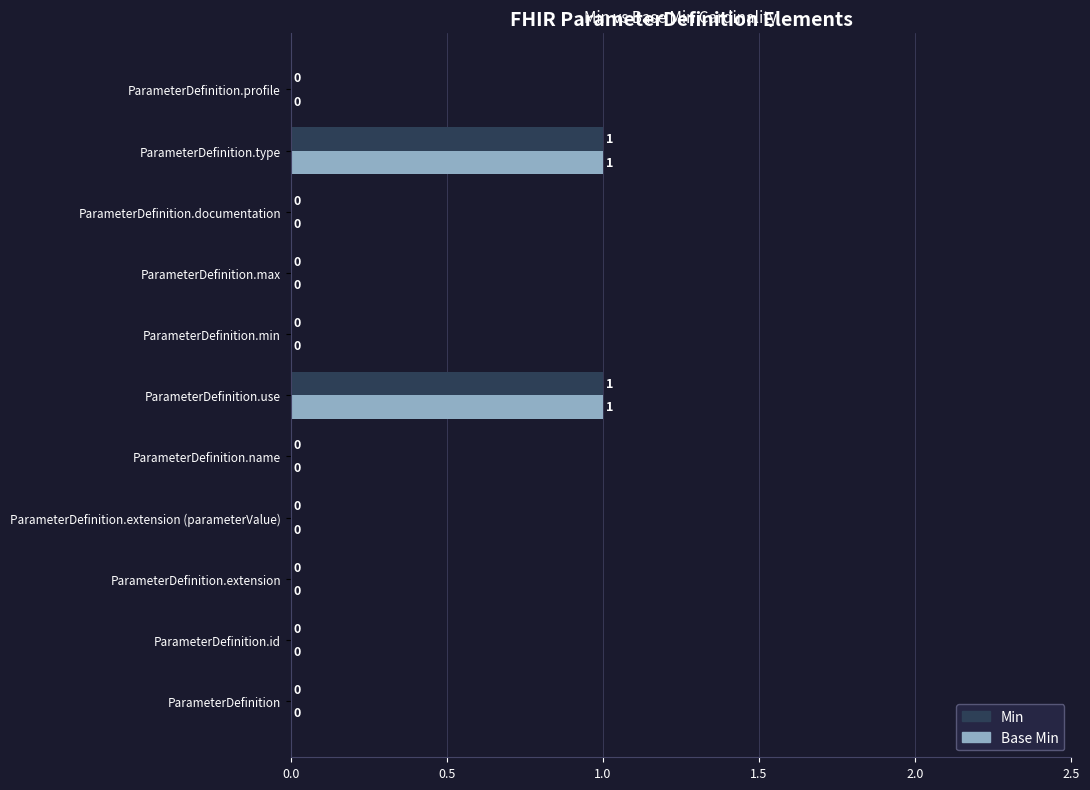

How many Min values are between 0 and 1?

11